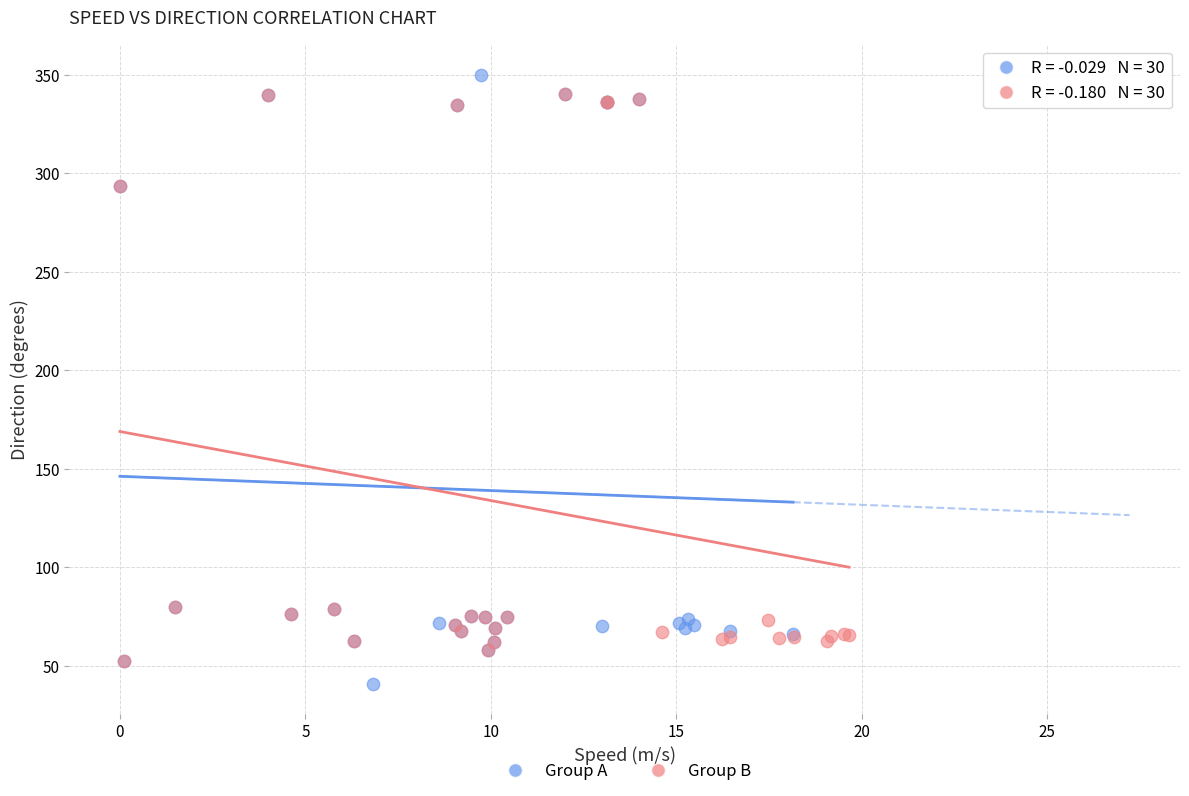

Which series reaches the maximum Y coordinate?

Group A